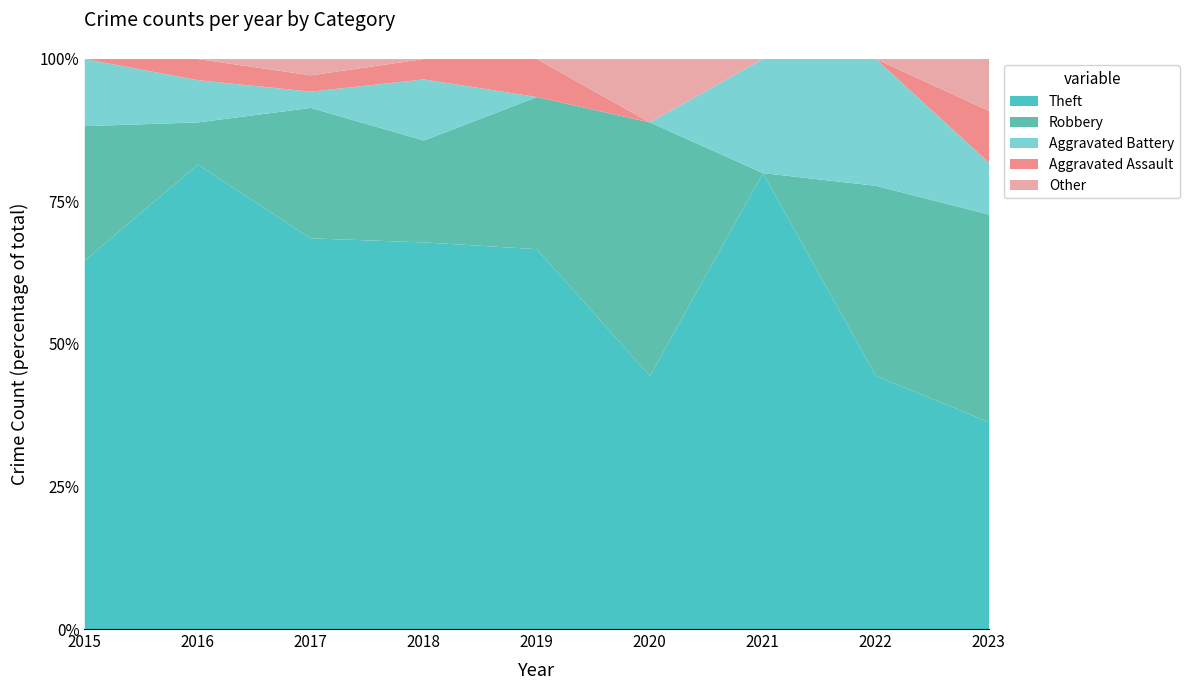

At which category is the sum across all series the highest?

2017